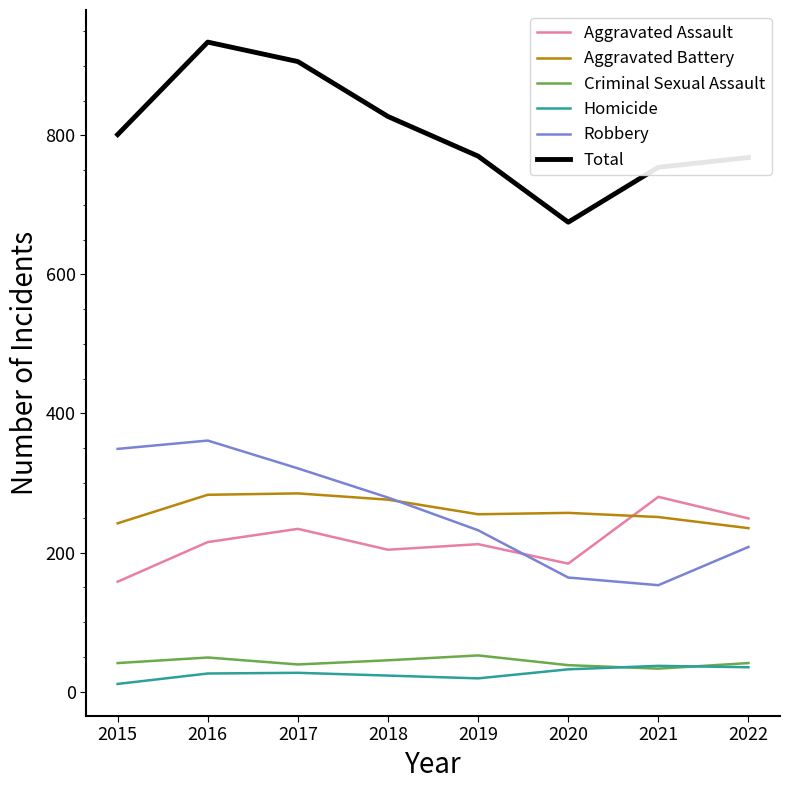

Which series has the widest spread of values?

Total